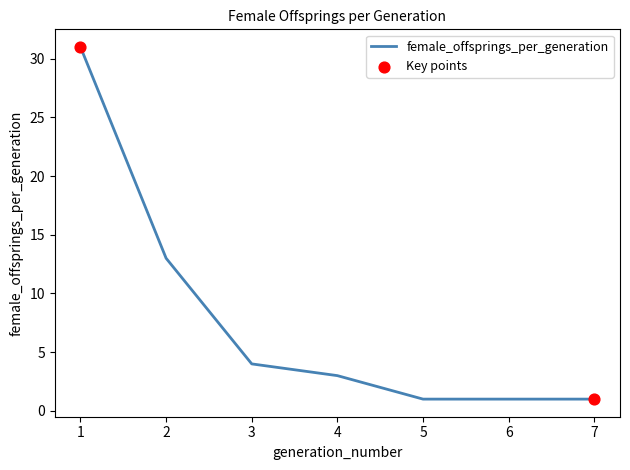

What is the change in value from 3 to 7?

-3